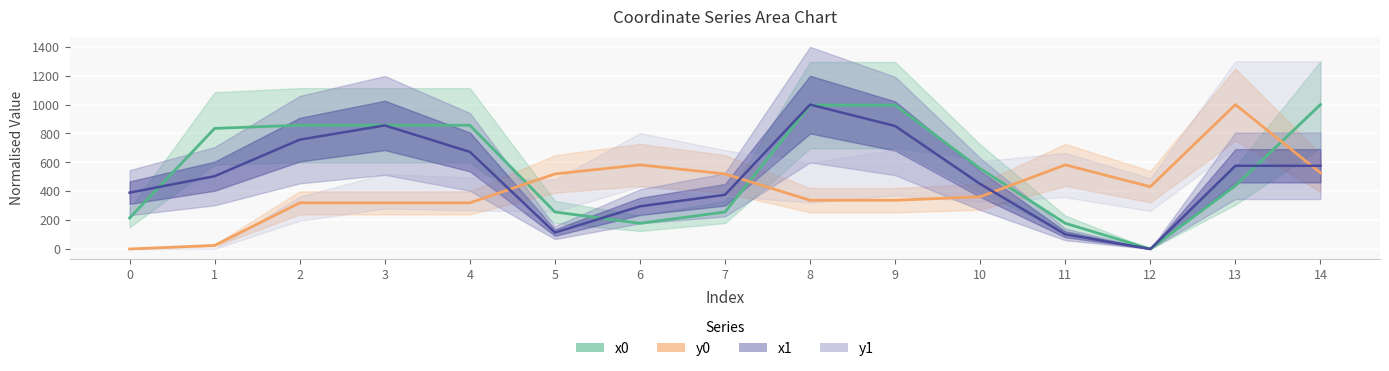

Which series changed the most between 4 and 8?

x1